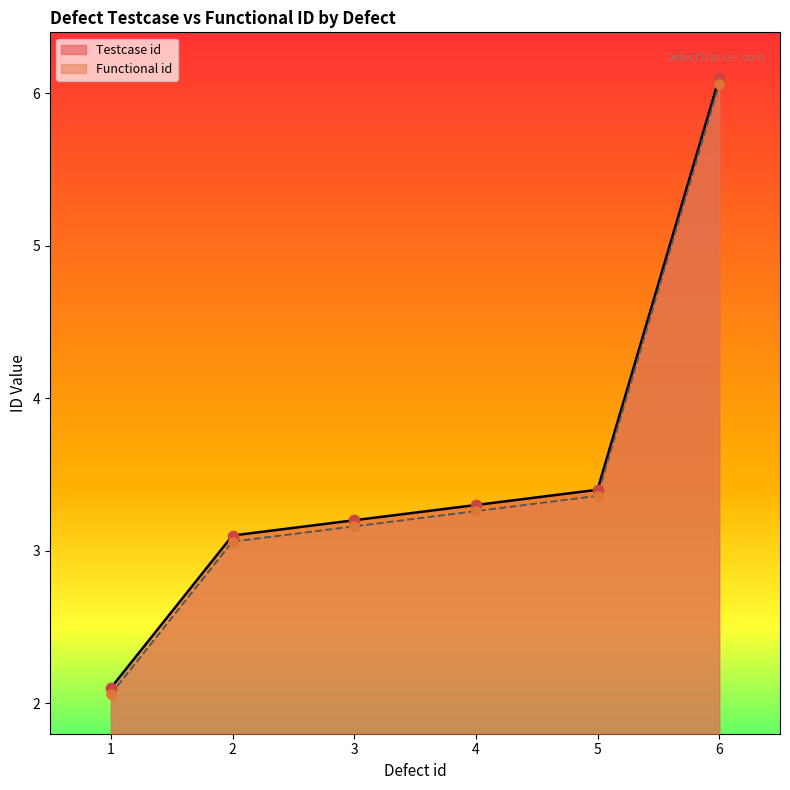

Which series contains the highest Y value?

Testcase id